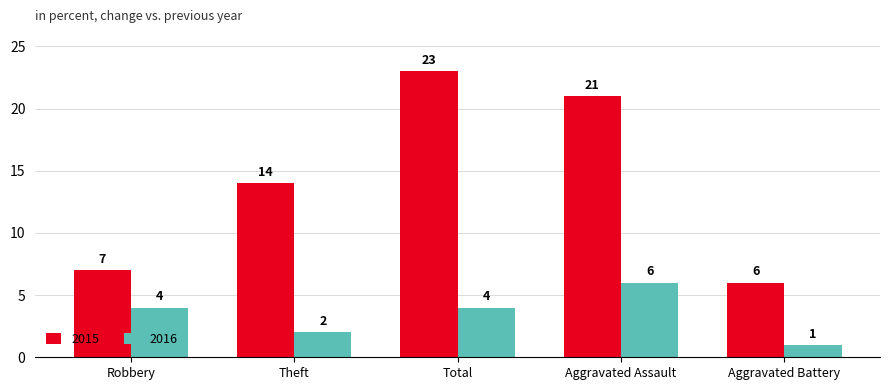

Between Robbery and Aggravated Battery, which series saw the biggest shift?

2016